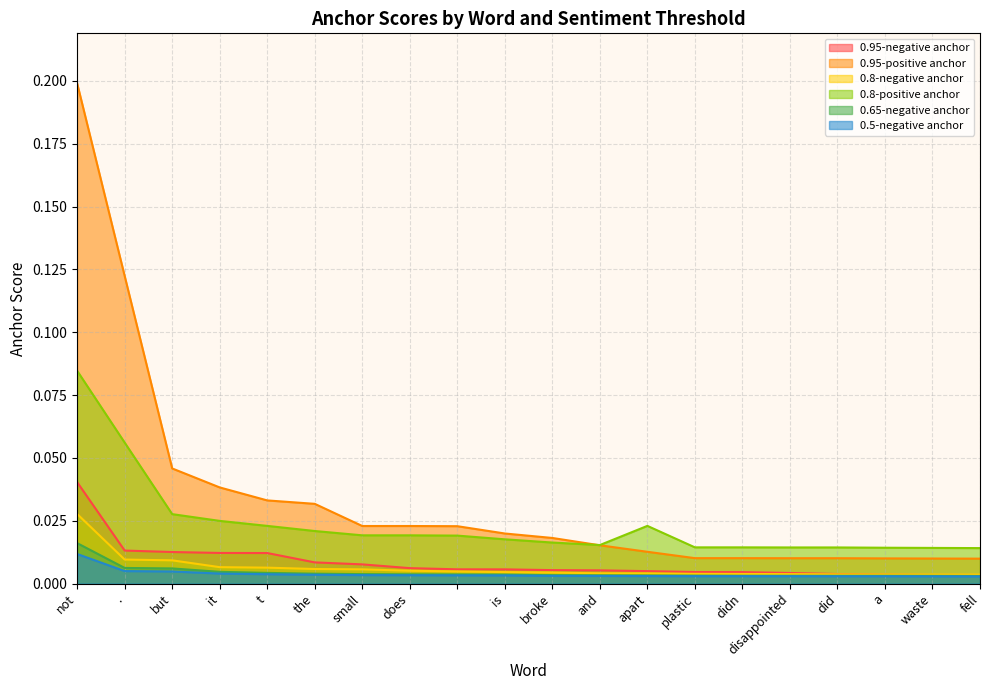

Reading left to right, list all the values displayed in this chart.

0.95-negative anchor: 0.0	0.0	0.0	0.0	0.0	0.0	0.0	0.0	0.0	0.0	0.0	0.0	0.0	0.0	0.0	0.0	0.0	0.0	0.0	0.0
0.95-positive anchor: 0.2	0.1	0.0	0.0	0.0	0.0	0.0	0.0	0.0	0.0	0.0	0.0	0.0	0.0	0.0	0.0	0.0	0.0	0.0	0.0
0.8-negative anchor: 0.0	0.0	0.0	0.0	0.0	0.0	0.0	0.0	0.0	0.0	0.0	0.0	0.0	0.0	0.0	0.0	0.0	0.0	0.0	0.0
0.8-positive anchor: 0.1	0.1	0.0	0.0	0.0	0.0	0.0	0.0	0.0	0.0	0.0	0.0	0.0	0.0	0.0	0.0	0.0	0.0	0.0	0.0
0.65-negative anchor: 0.0	0.0	0.0	0.0	0.0	0.0	0.0	0.0	0.0	0.0	0.0	0.0	0.0	0.0	0.0	0.0	0.0	0.0	0.0	0.0
0.5-negative anchor: 0.0	0.0	0.0	0.0	0.0	0.0	0.0	0.0	0.0	0.0	0.0	0.0	0.0	0.0	0.0	0.0	0.0	0.0	0.0	0.0